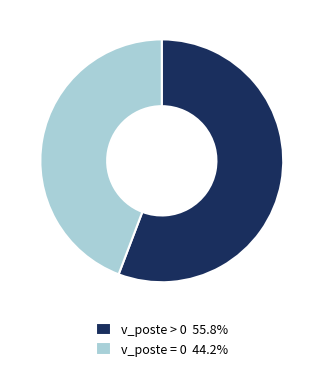

Does any single category account for the majority?

Yes